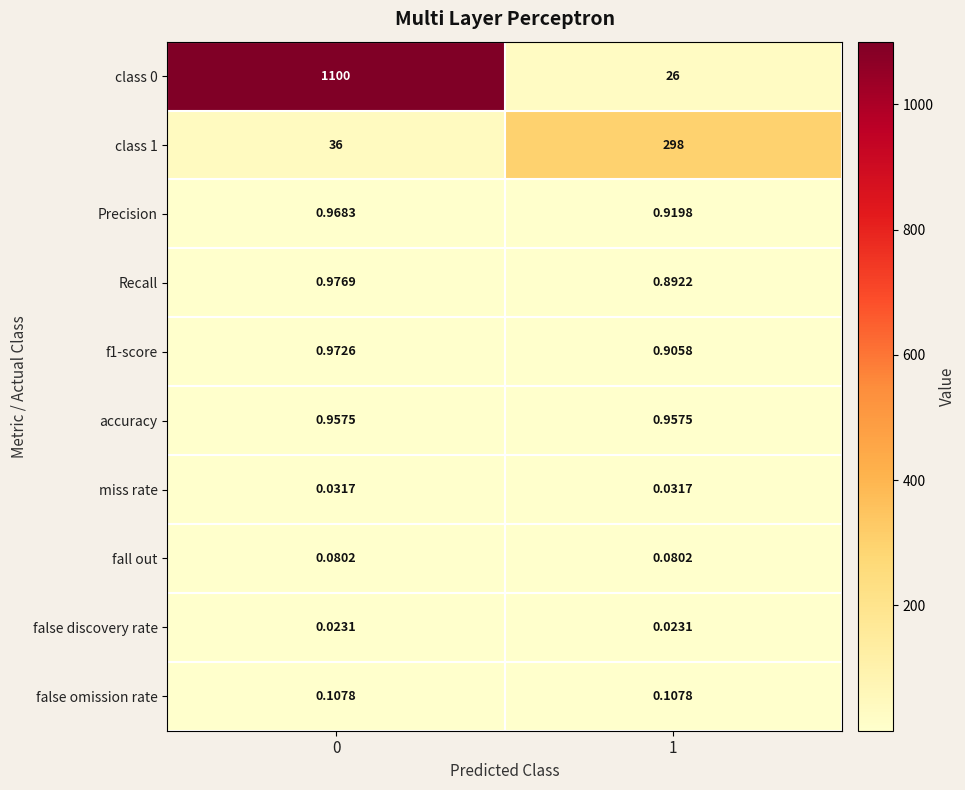

Is the value of Precision at 0 greater than the value of fall out at 1?

Yes